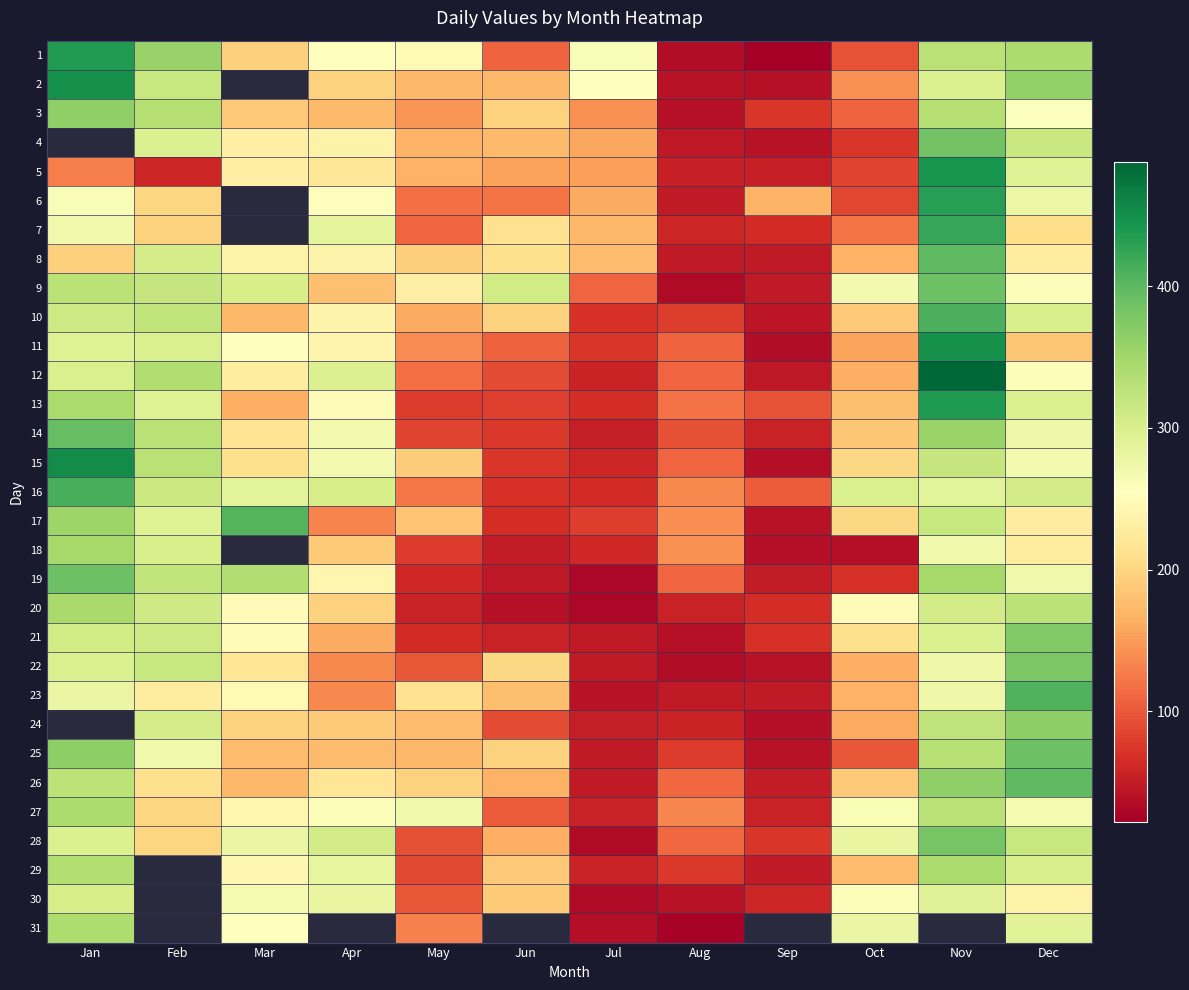

At Apr, list the series in order from smallest to largest.

17, 22, 23, 21, 3, 25, 9, 18, 24, 2, 20, 26, 5, 4, 8, 10, 11, 19, 13, 6, 1, 27, 15, 14, 30, 29, 7, 12, 16, 28, 31